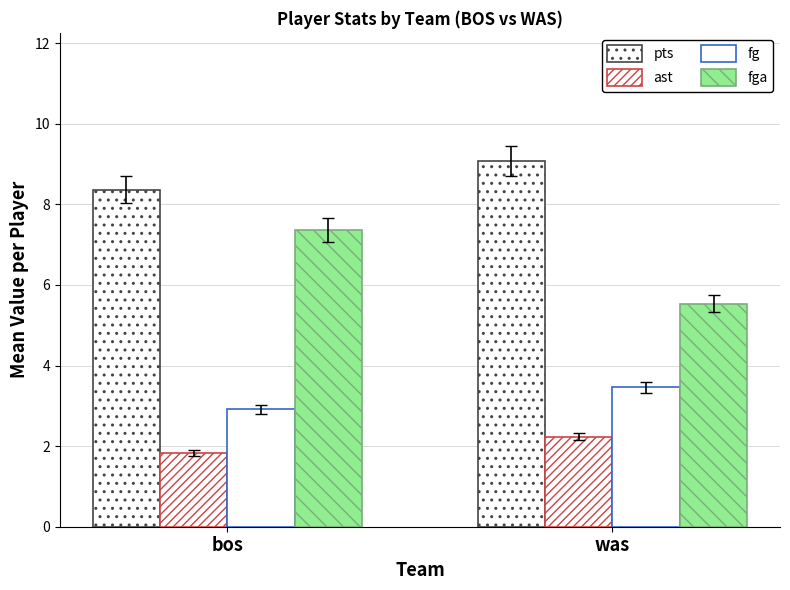

What is the maximum value shown in the chart?

9.1